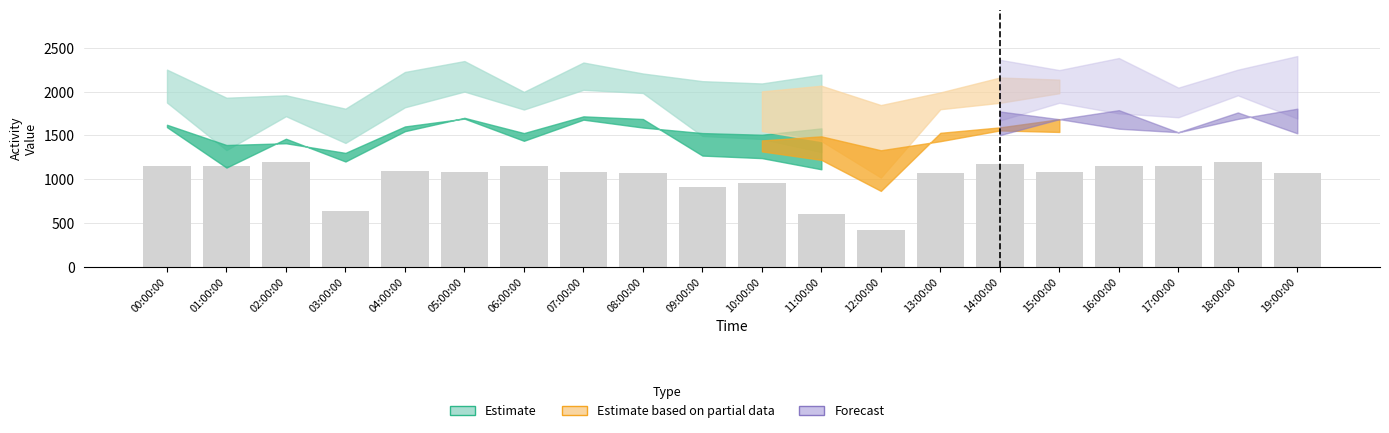

What value does the data have at 16:00:00?

1150.8